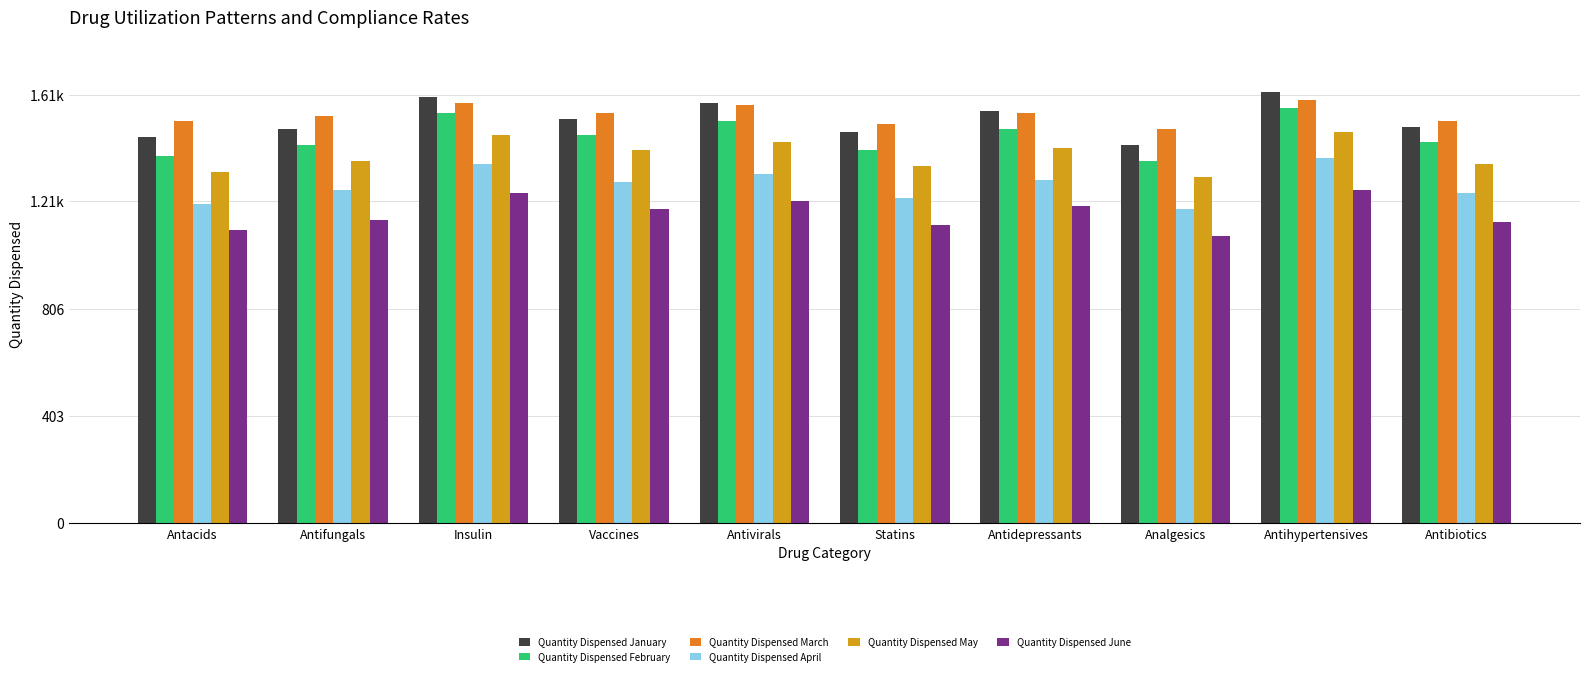

Are the bars grouped side by side (vs. stacked)?

Yes